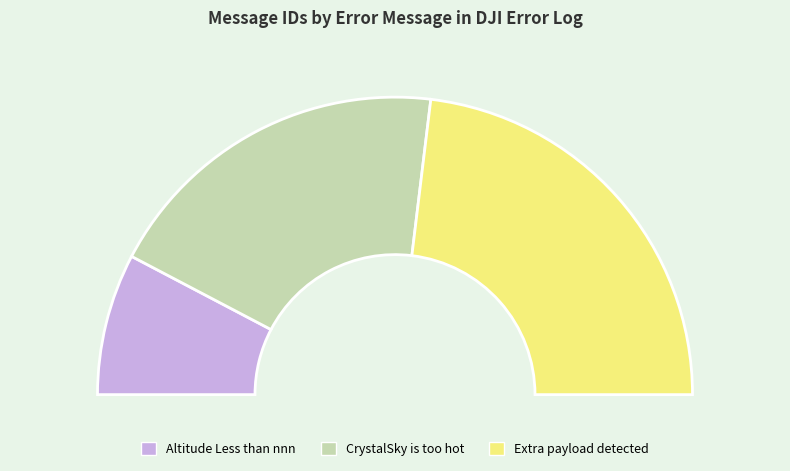

The Altitude Less than nnn slice represents 3% of the pie. True or false?

False